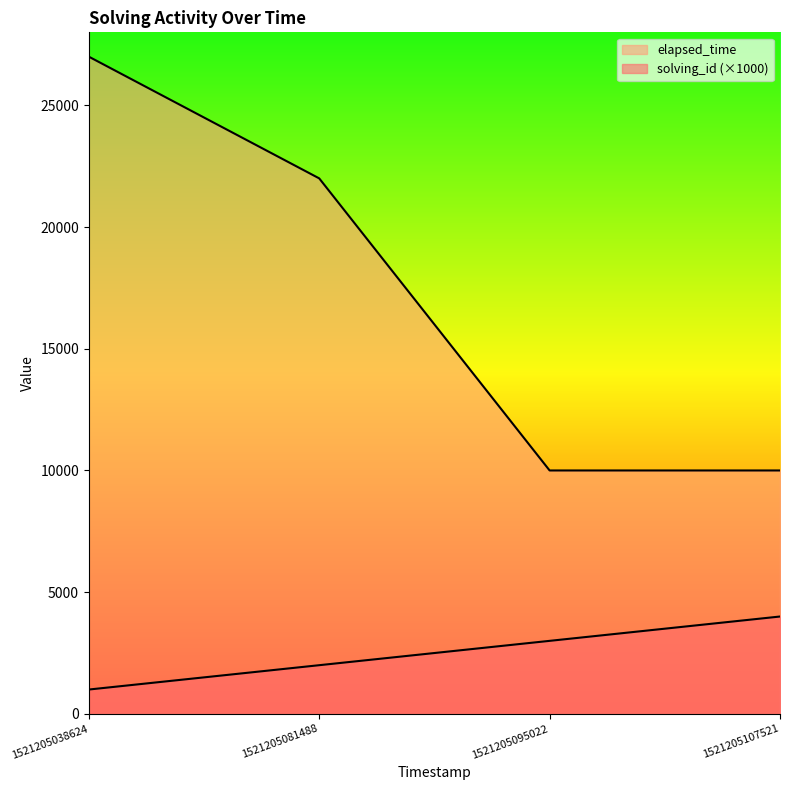

Reading left to right, transcribe all the data shown in this chart.

solving_id: 1521205038624=1000	1521205081488=2000	1521205095022=3000	1521205107521=4000
elapsed_time: 1521205038624=27000	1521205081488=22000	1521205095022=10000	1521205107521=10000